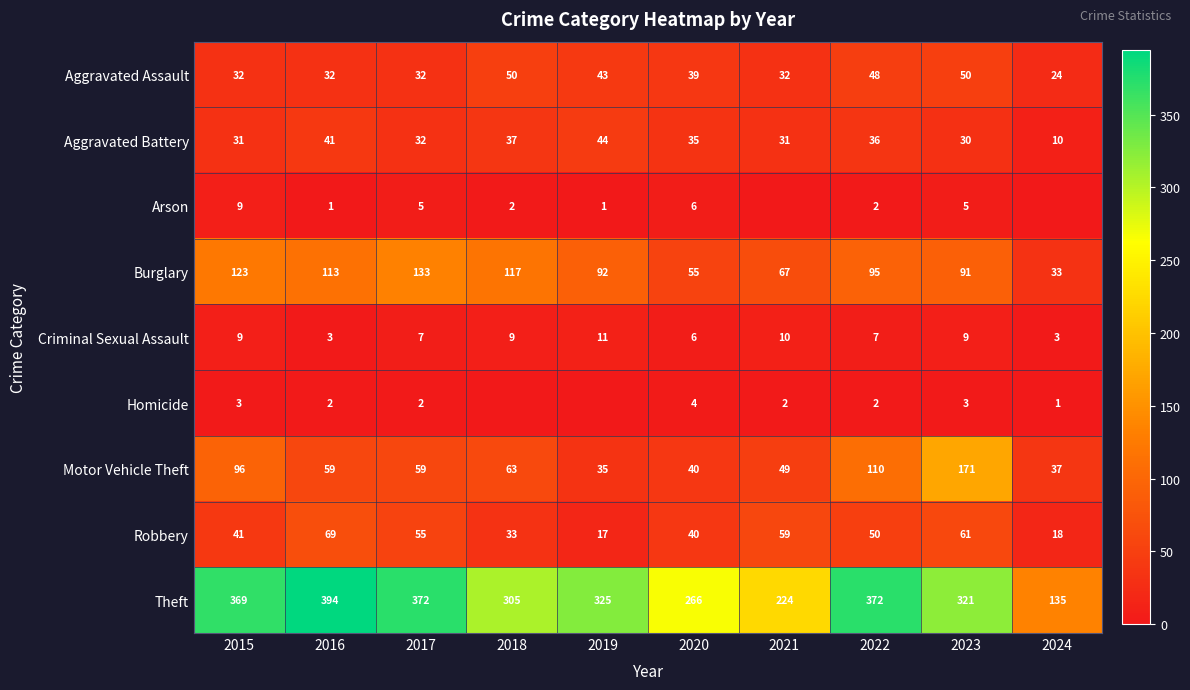

True or false: Arson has a value of 3 at 2020.

False